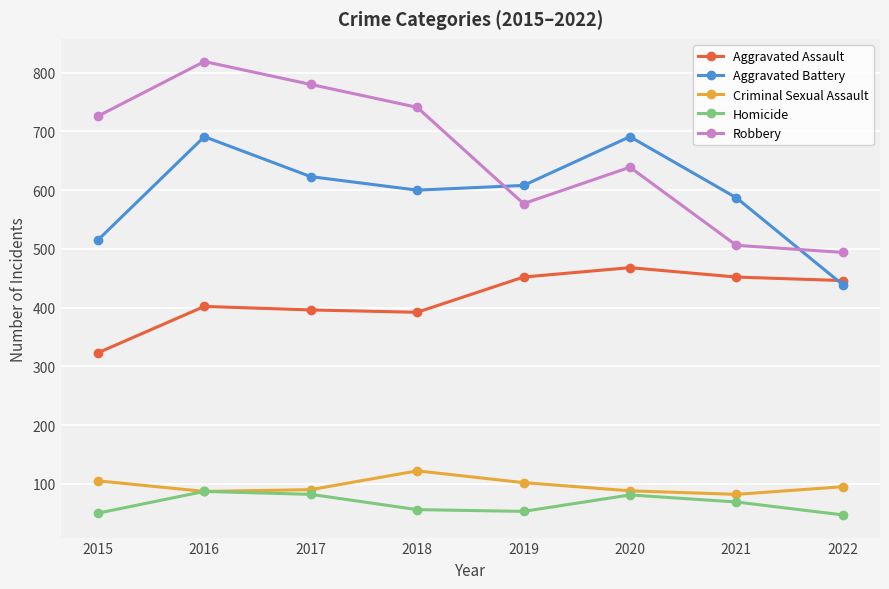

Where do Aggravated Battery and Robbery first cross each other?

2018 and 2019